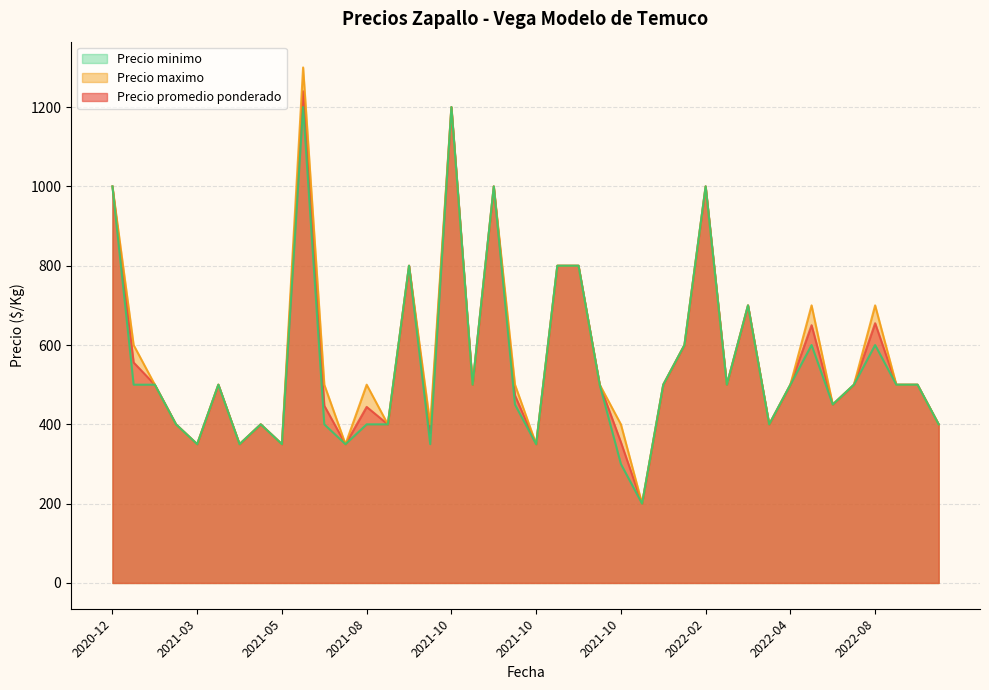

True or false: Precio minimo and Precio maximo cross at least once.

False